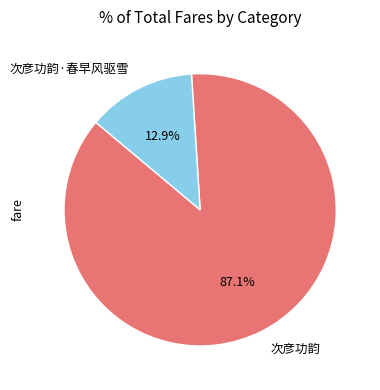

What is the largest slice in the pie chart?

次彦功韵